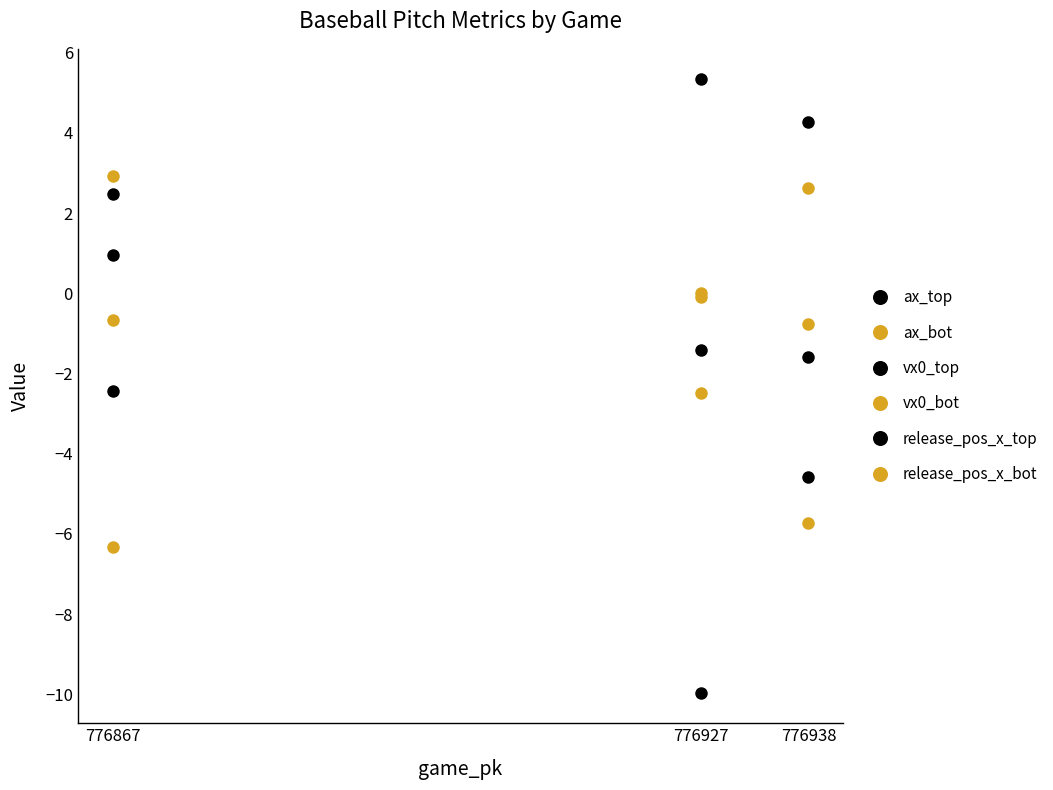

What is the highest value of the vx0_top series?

5.3